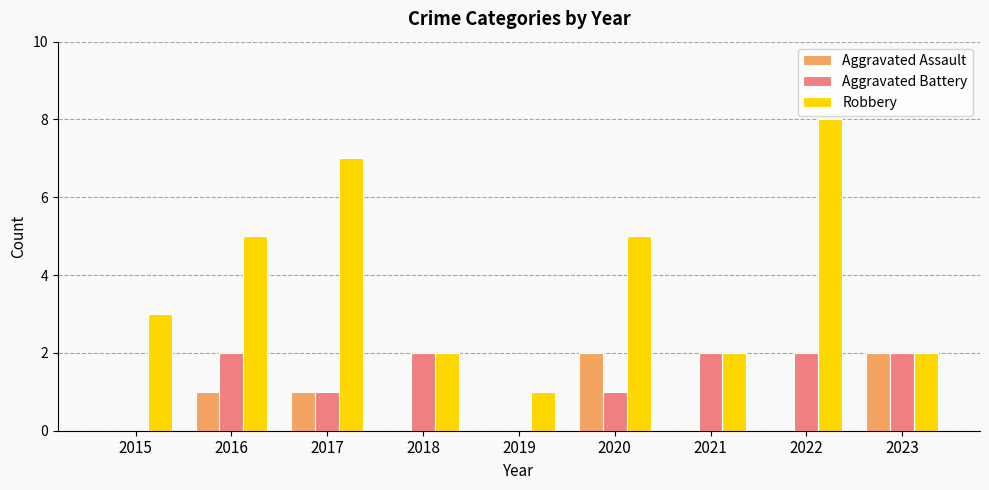

Is the value of Aggravated Battery at 2021 greater than the value of Aggravated Assault at 2018?

Yes